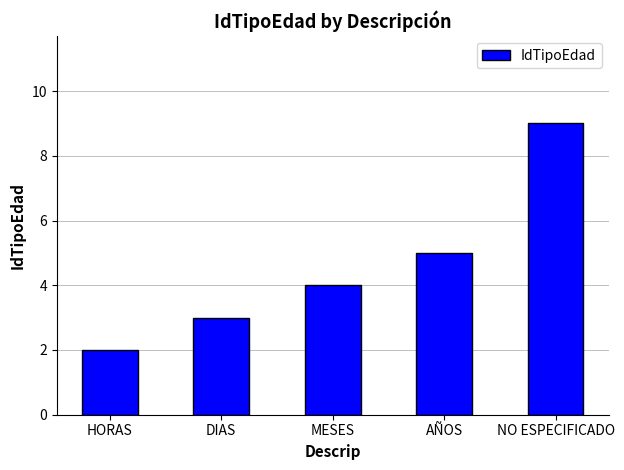

Which label corresponds to the largest value in the chart?

NO ESPECIFICADO